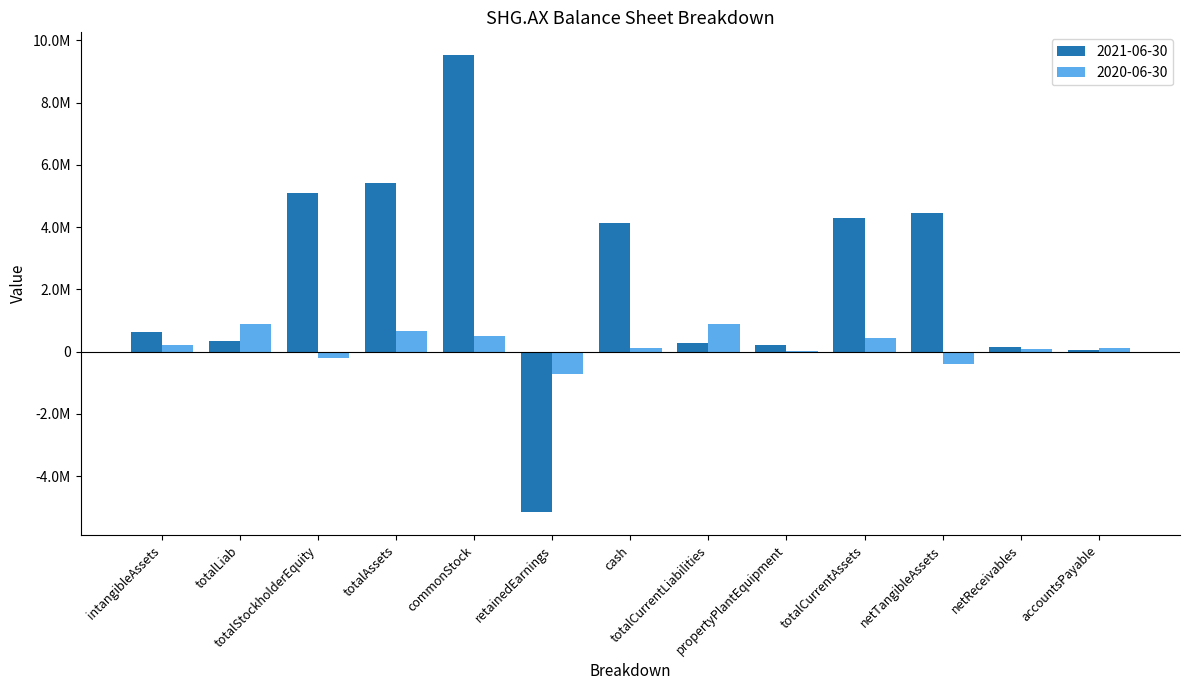

What are all the series names shown in the legend?

2021-06-30, 2020-06-30